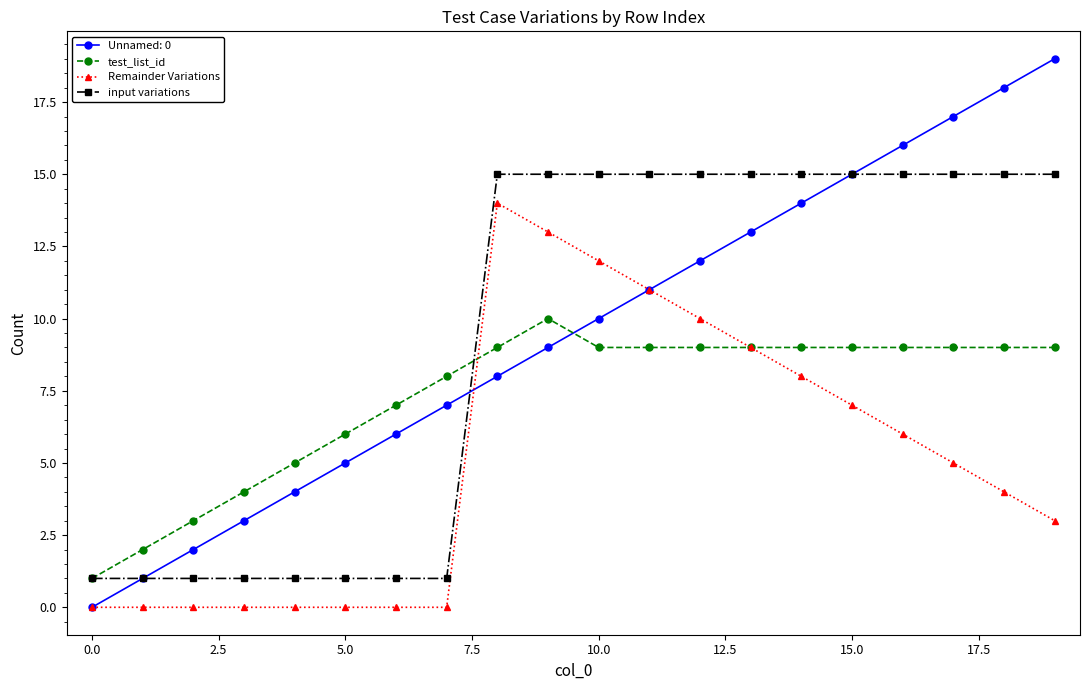

What is the sum of all input variations values?

188